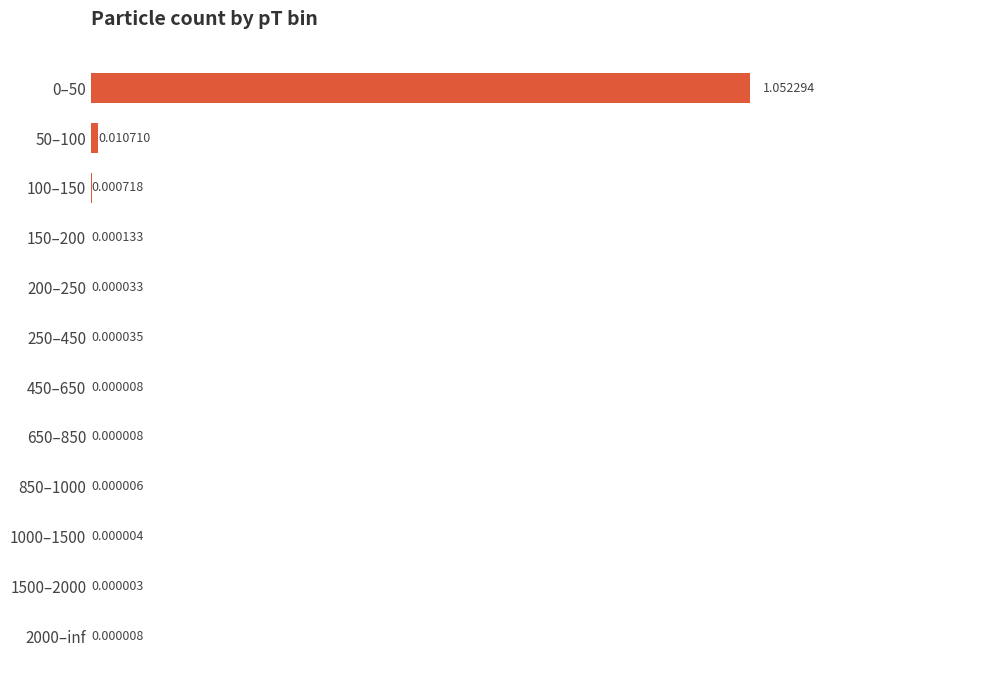

What is the change in value from 0–50 to 650–850?

-1.1